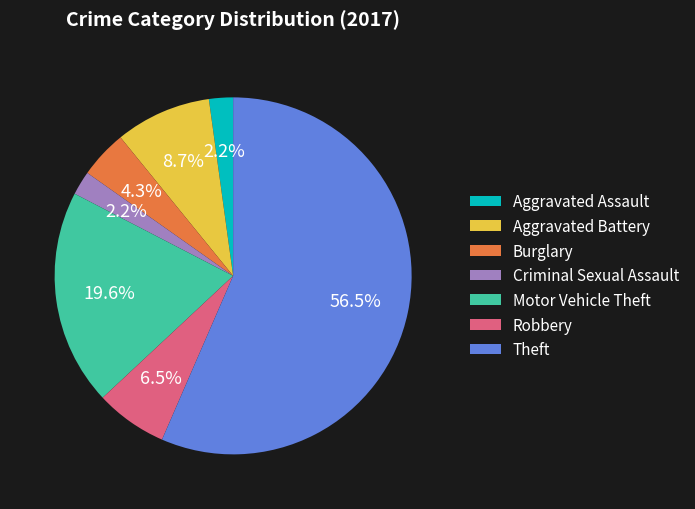

Between Motor Vehicle Theft and Aggravated Battery, which is larger?

Motor Vehicle Theft